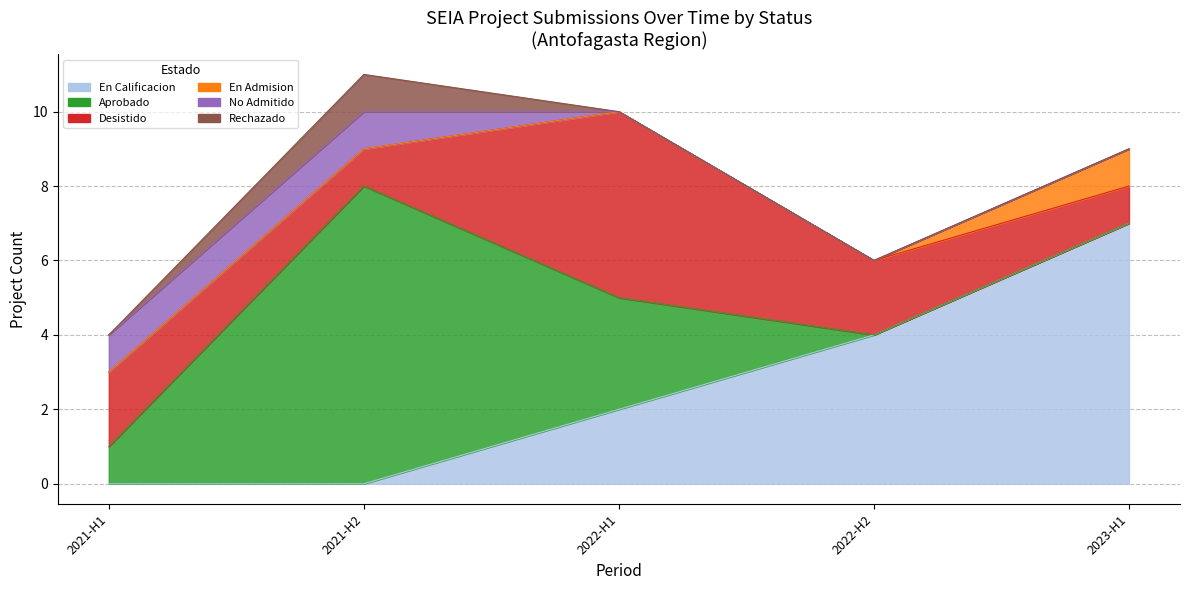

What is the lowest value of the Desistido series?

1